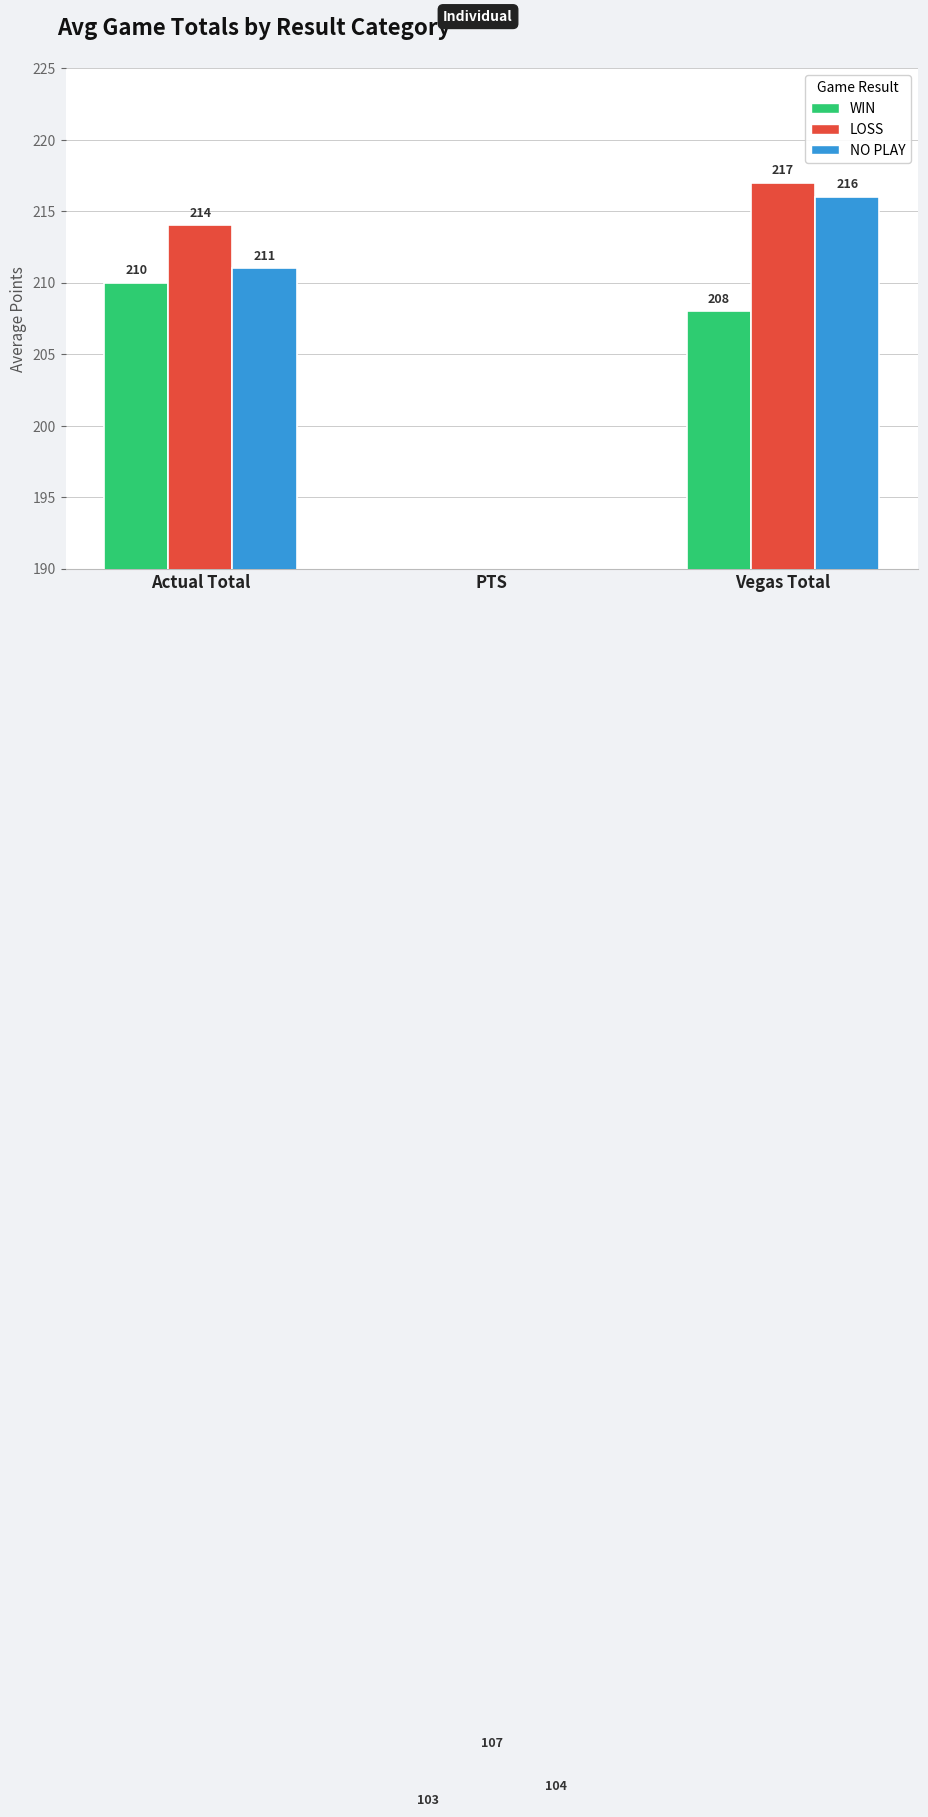

Which has a higher value, PTS or Actual Total?

Actual Total